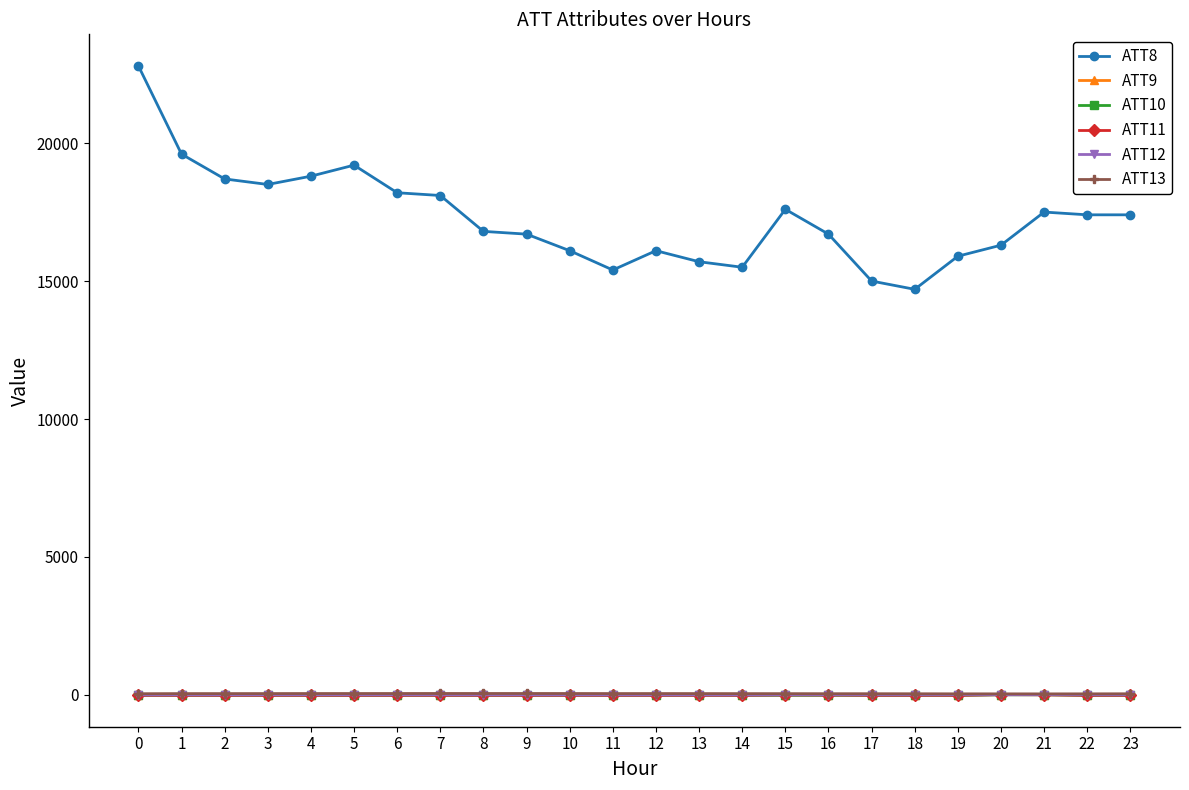

What is the maximum value shown in the chart?

22800.0